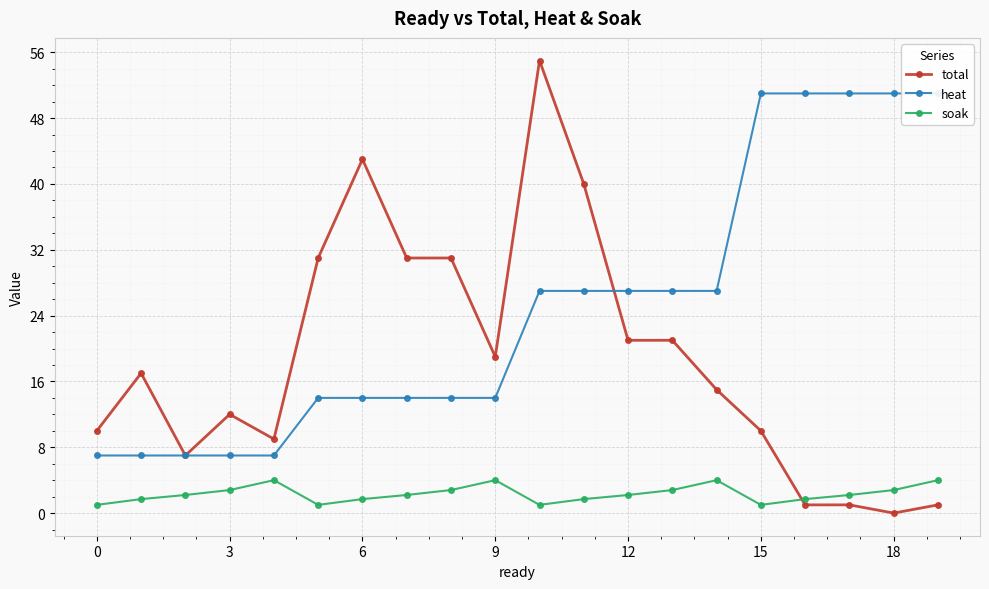

How many lines are shown in the chart?

3